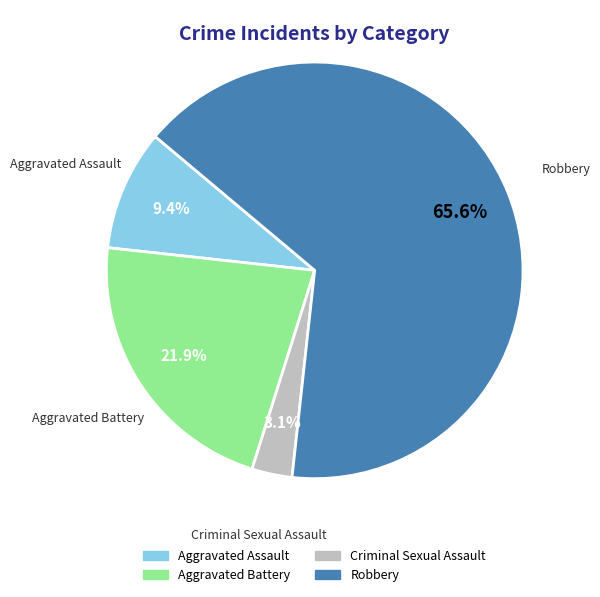

Does any single category account for the majority?

Yes